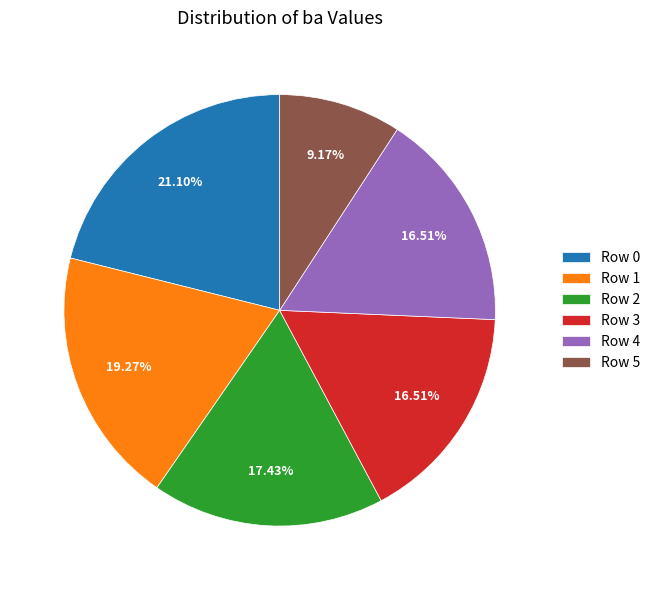

Which has a higher value, Row 2 or Row 0?

Row 0